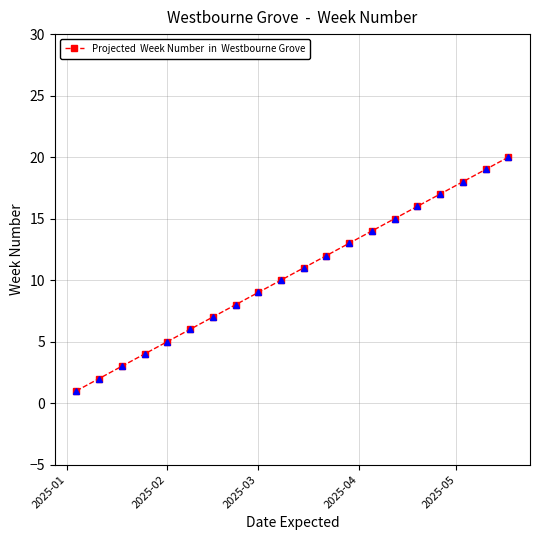

How many categories are shown in the chart?

20